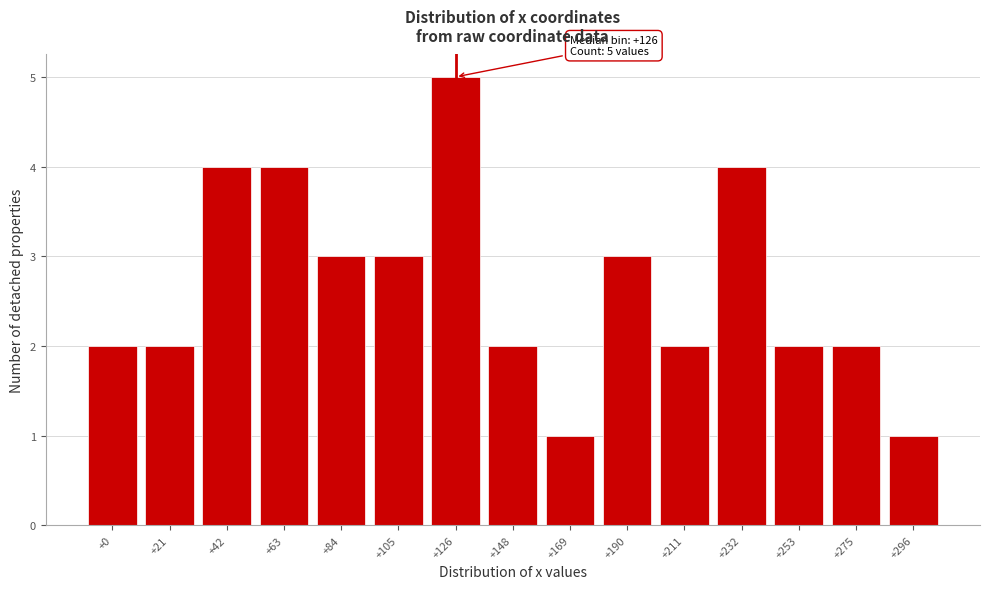

Reading left to right, list all the values displayed in this chart.

+0=2	+21=2	+42=4	+63=4	+84=3	+105=3	+126=5	+148=2	+169=1	+190=3	+211=2	+232=4	+253=2	+275=2	+296=1